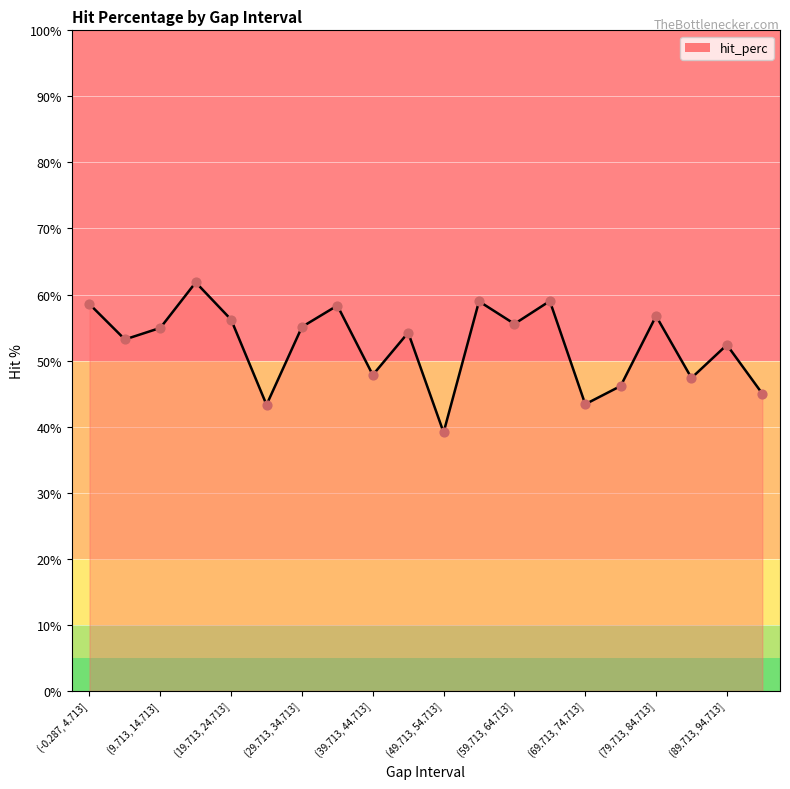

What is the difference between the maximum and minimum values?

22.7